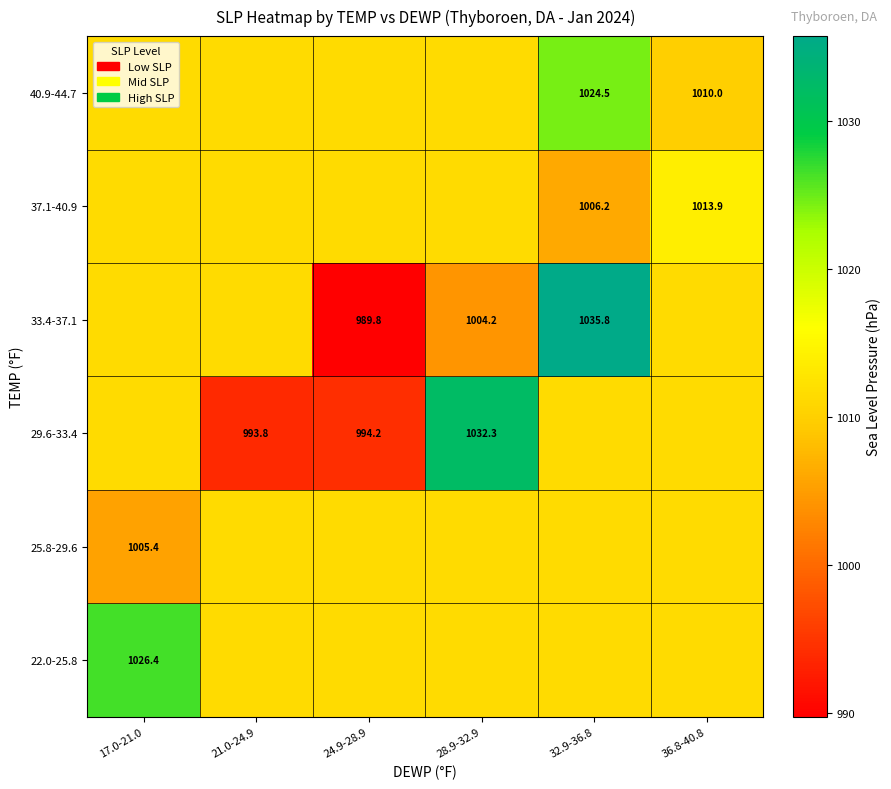

At how many categories does at least one series exceed 1022?

3